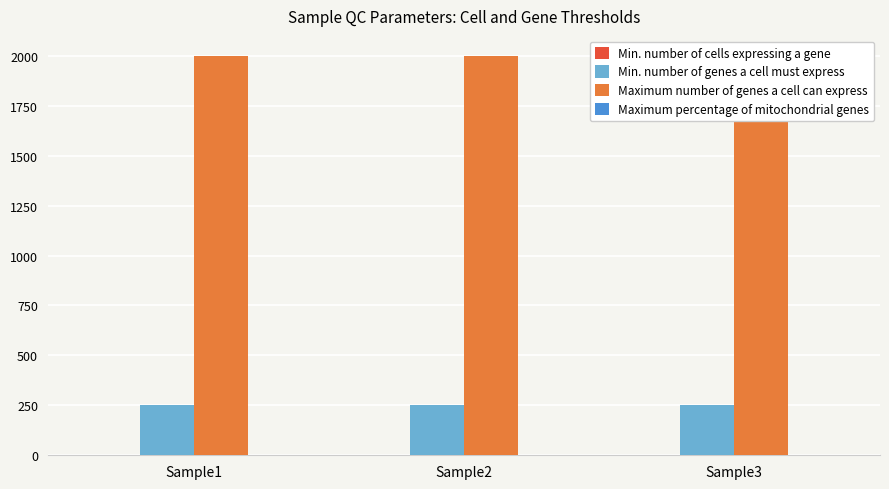

Reading left to right, transcribe all the data shown in this chart.

Min. number of cells expressing a gene: Sample1=3	Sample2=3	Sample3=3
Min. number of genes a cell must express: Sample1=250	Sample2=250	Sample3=250
Maximum number of genes a cell can express: Sample1=2000	Sample2=2000	Sample3=2000
Maximum percentage of mitochondrial genes: Sample1=2	Sample2=2	Sample3=2